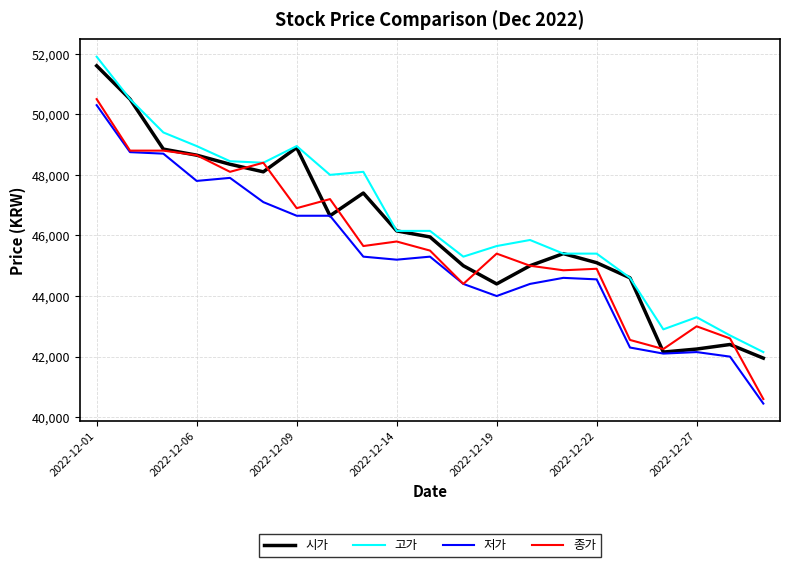

What is the smallest value displayed?

40450